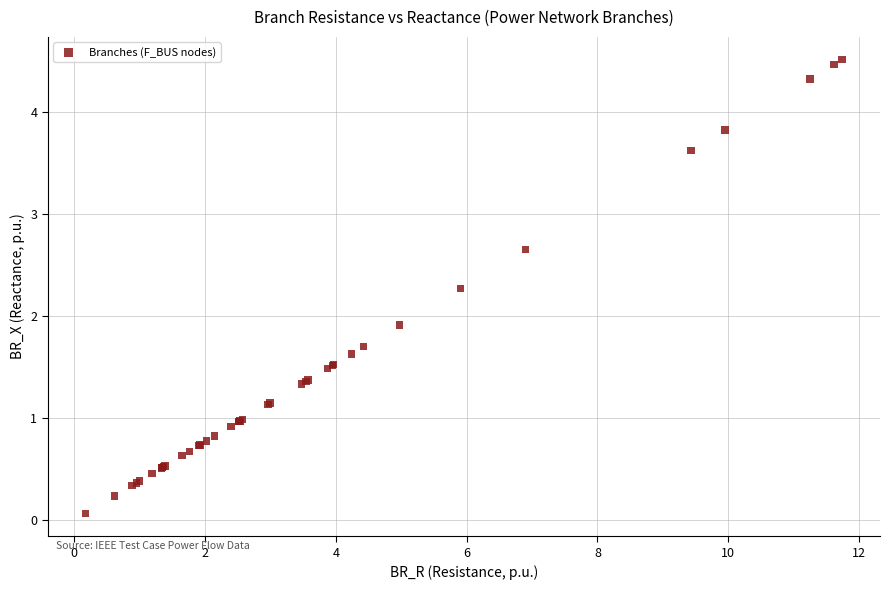

What Y value in the scatter plot is closest to 2?

1.9